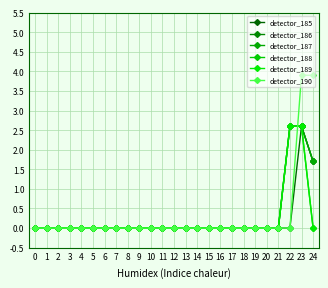

Is this an area chart (filled region under the line)?

No